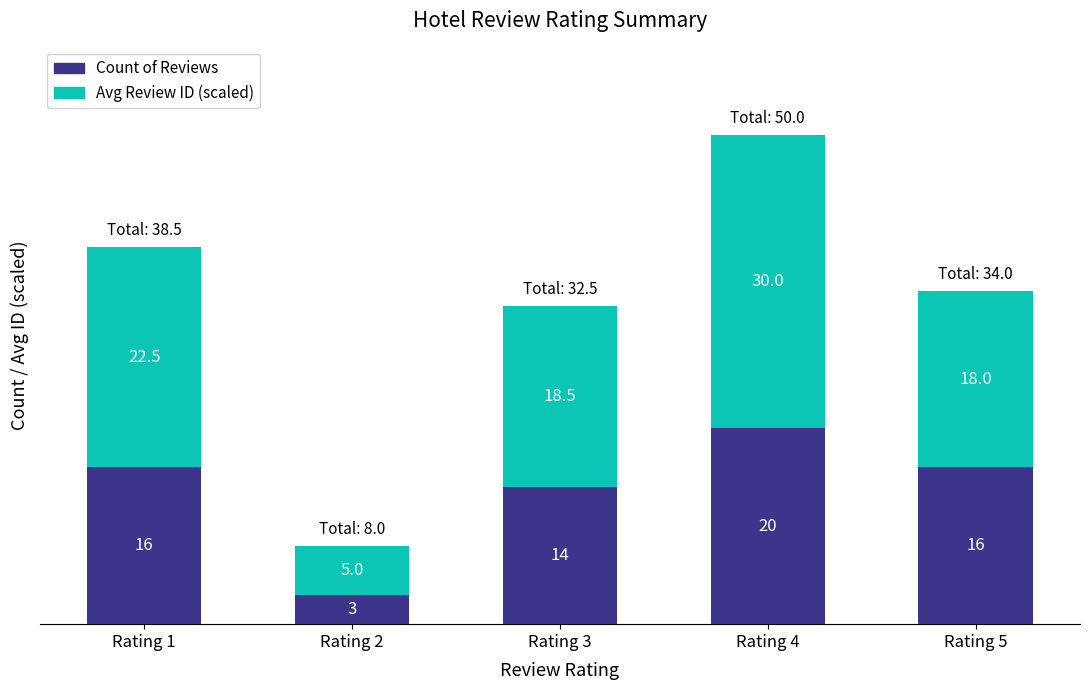

Read the Count of Reviews value at Rating 4.

20.0